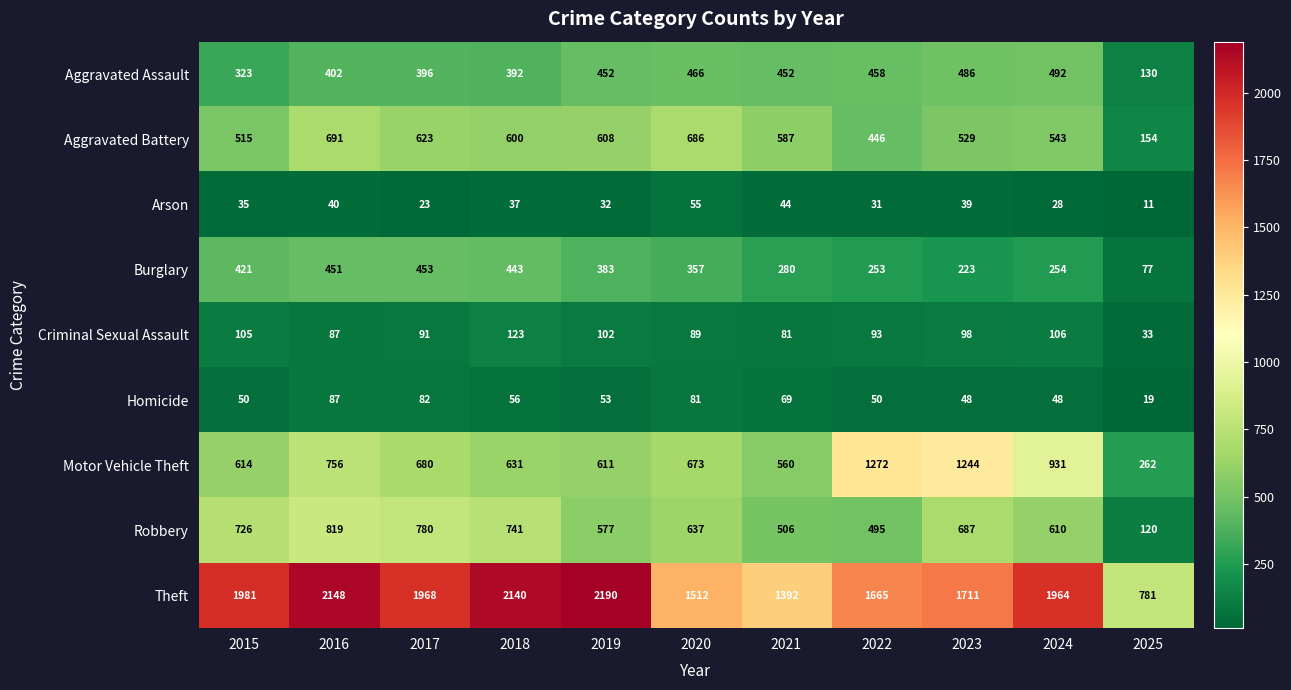

Which series has the largest total across all categories?

Theft